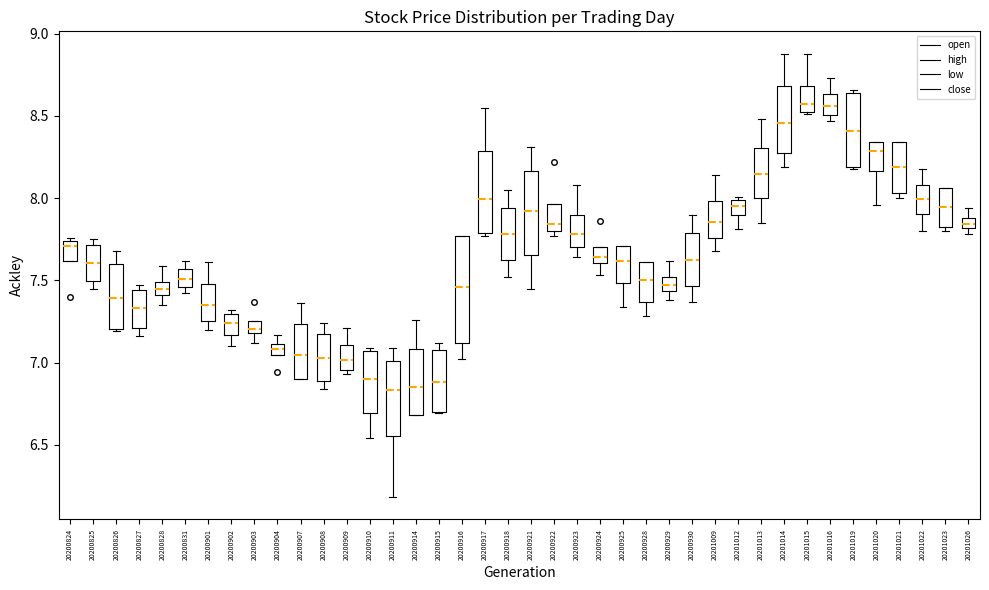

Where is the lower edge of the box at x = 20200922 on the y-axis? The values are not printed on the chart, so give them approximately, as read against the axis.

7.80